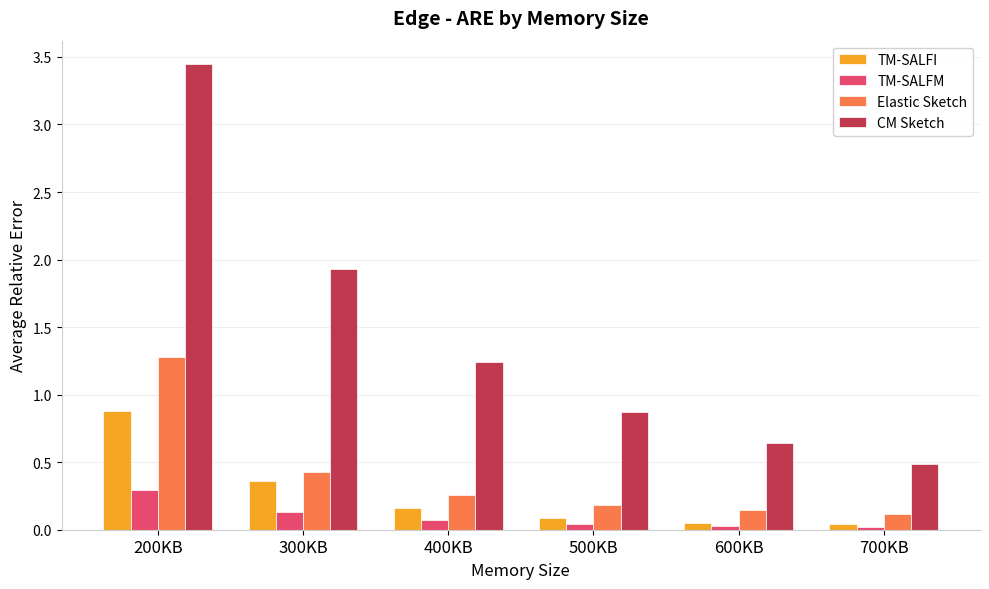

The TM-SALFI series shows 0.1 at 600KB. True or false?

True